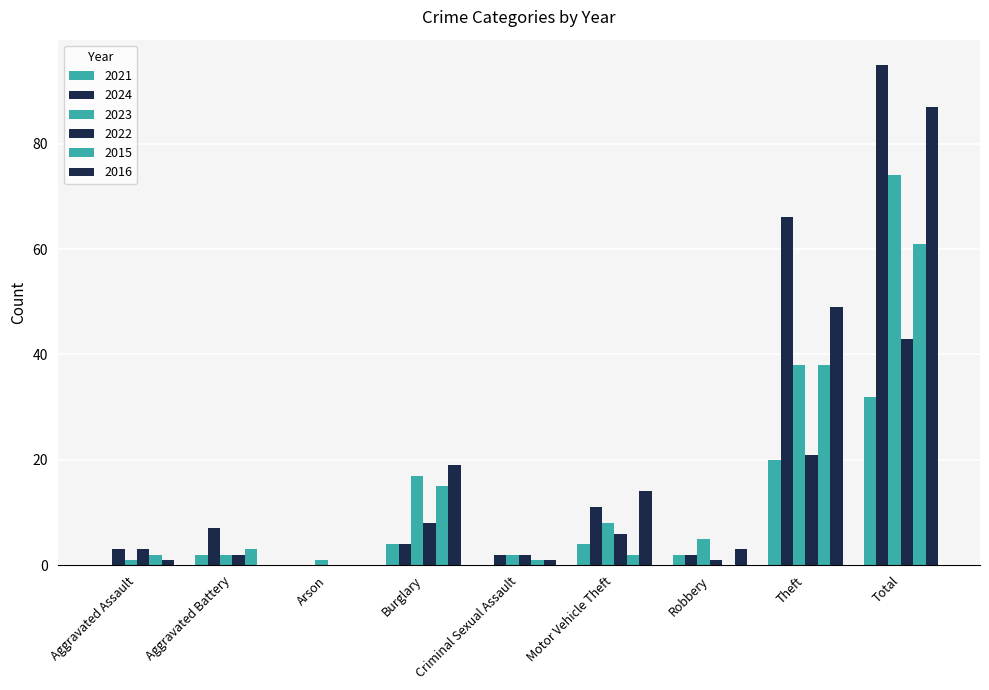

At which label does 2021 first exceed 2?

Burglary